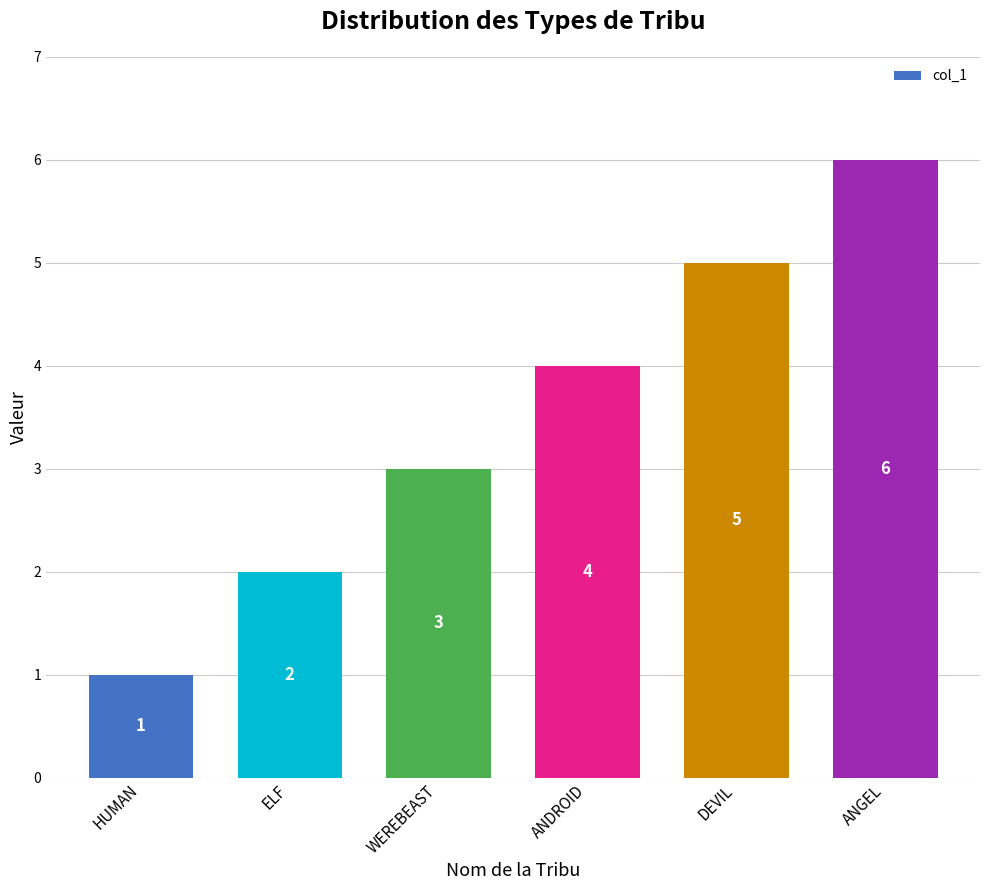

What is the difference between the second highest and minimum values?

4